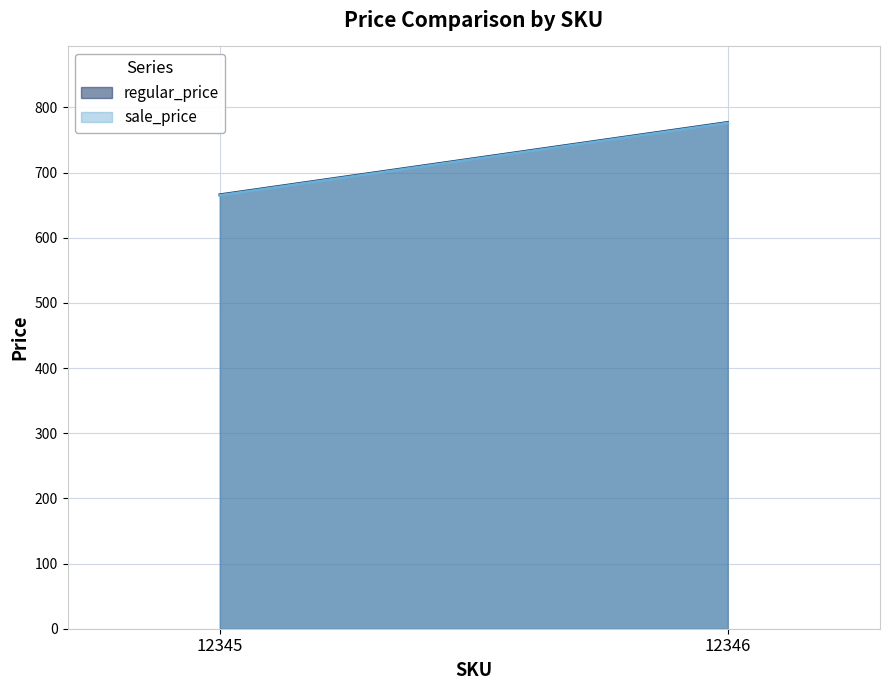

The sale_price series shows 665 at 12345. True or false?

True